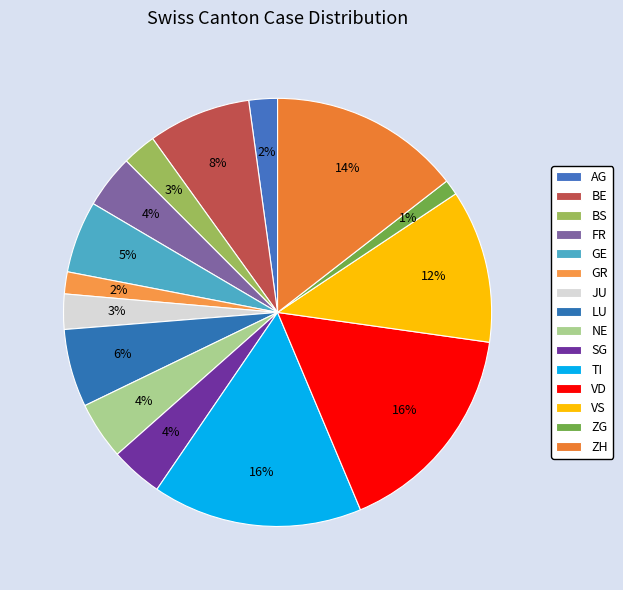

The NE slice represents 1% of the pie. True or false?

False